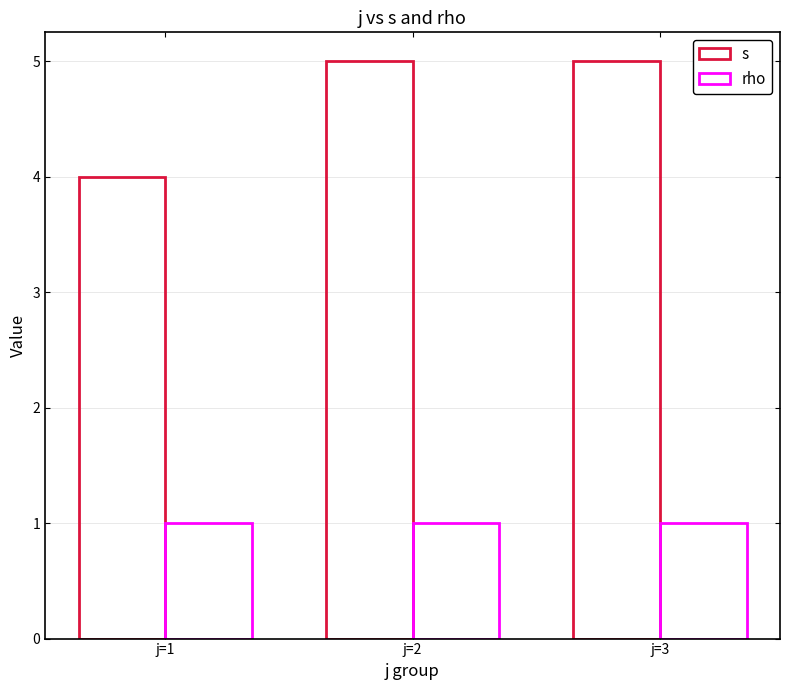

Rank the series by their maximum value, from highest to lowest.

s, rho